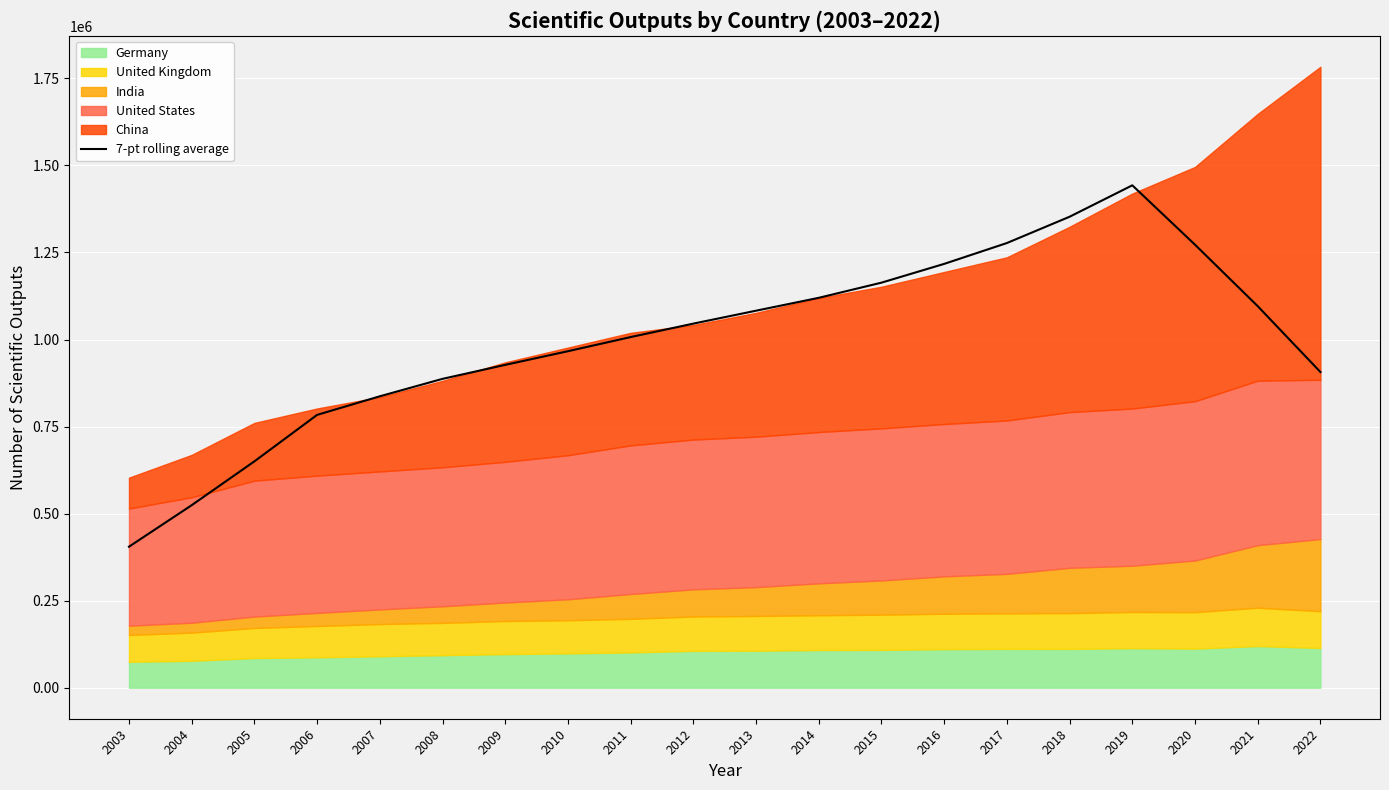

What is the difference between the values at 2007 and 2004?

312751.1